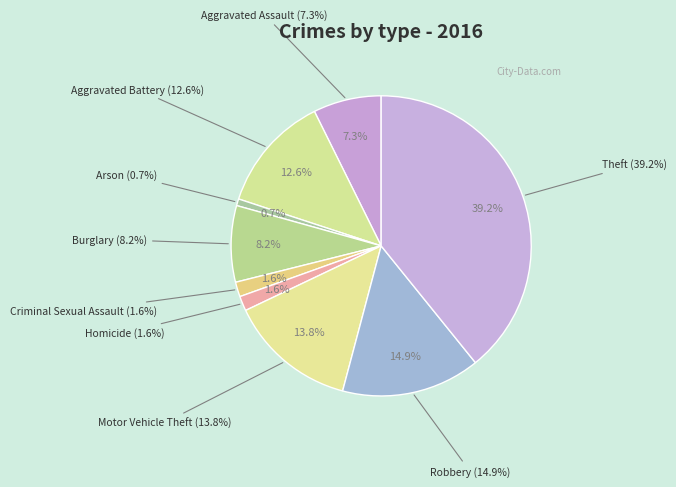

To the nearest percent, what is the average slice percentage?

11%